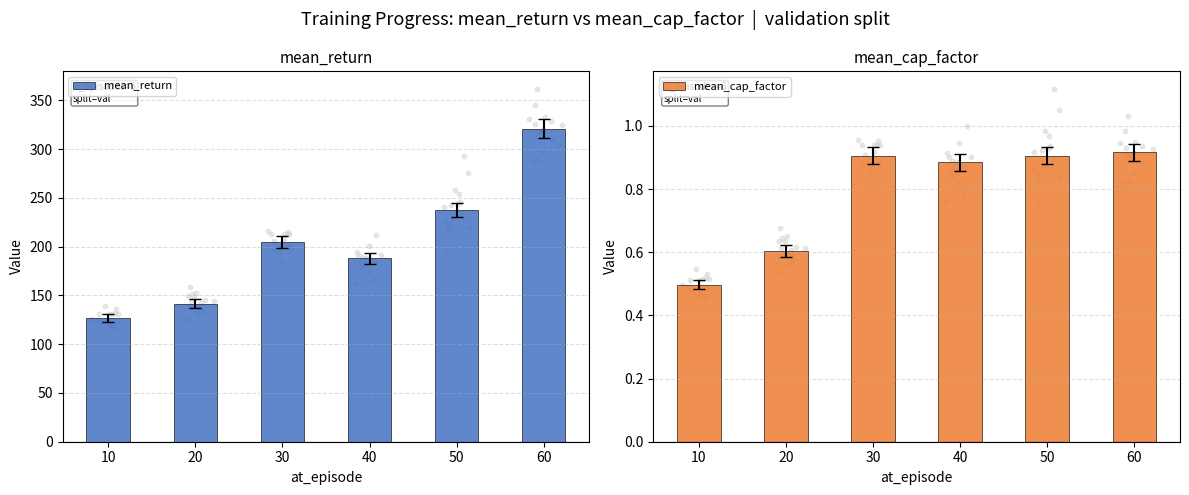

What is the total value across all series at 40?

188.8